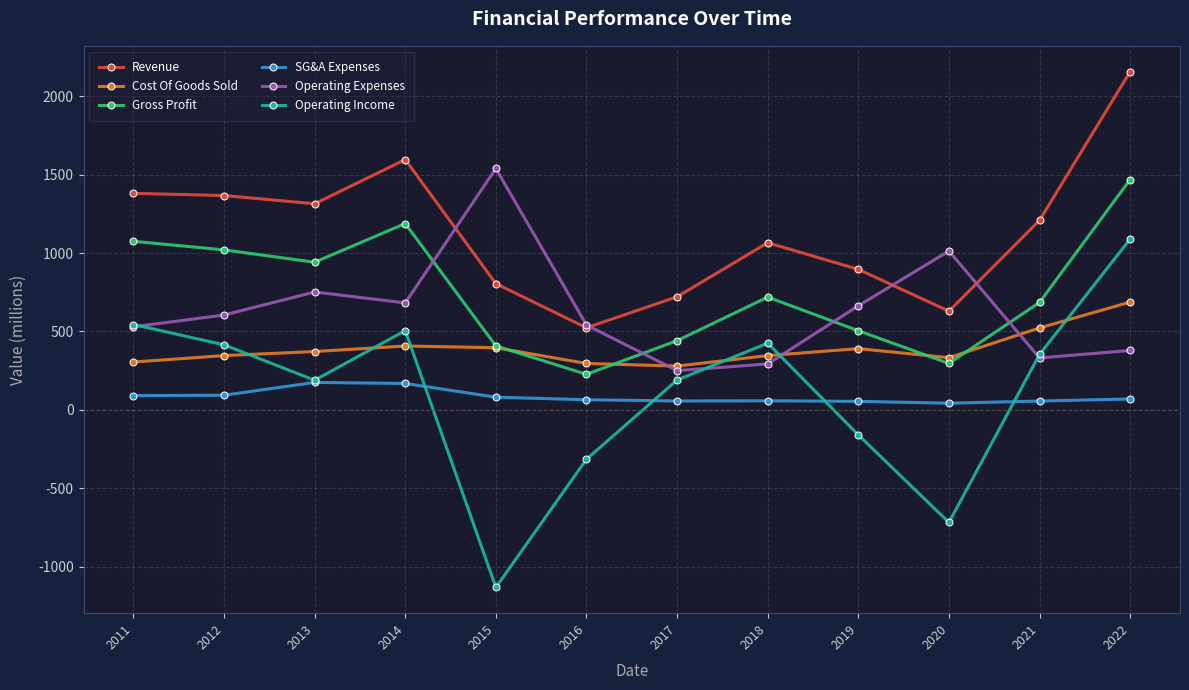

What are all the series names shown in the legend?

Revenue, Cost Of Goods Sold, Gross Profit, SG&A Expenses, Operating Expenses, Operating Income